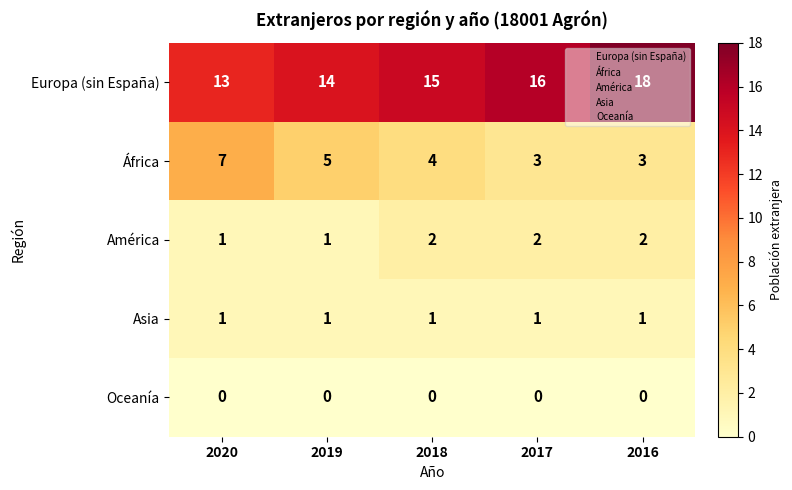

At which category does the chart reach its peak across all series?

2016